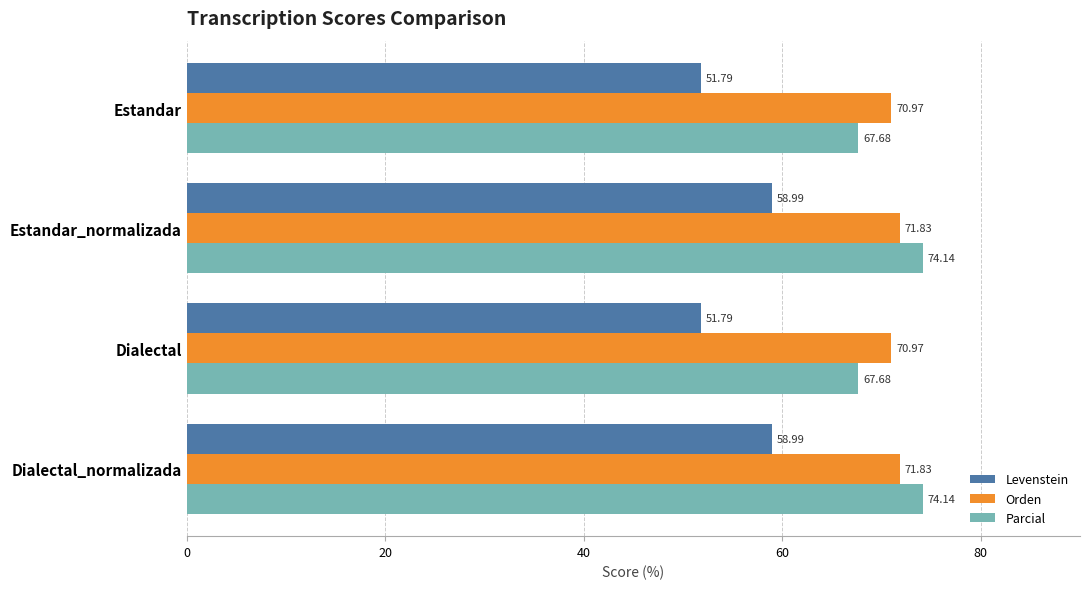

How many values in the Orden series are below 71?

2